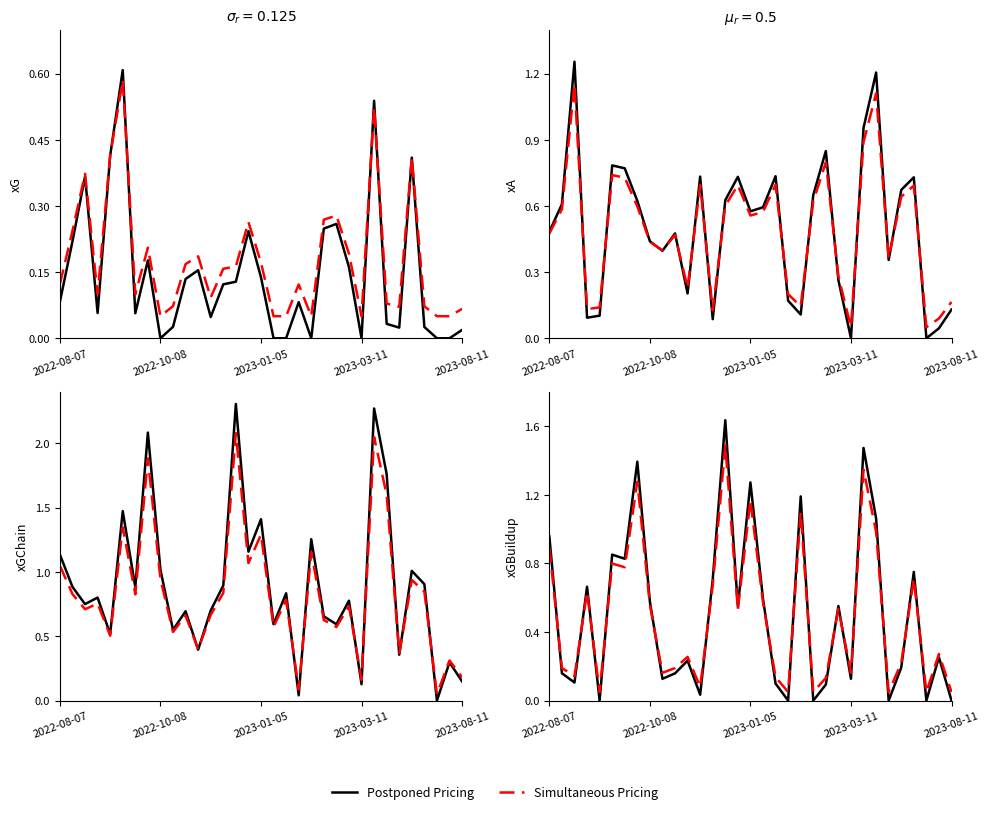

The value of Postponed Pricing at 2023-01-05 is 1.3. True or false?

True